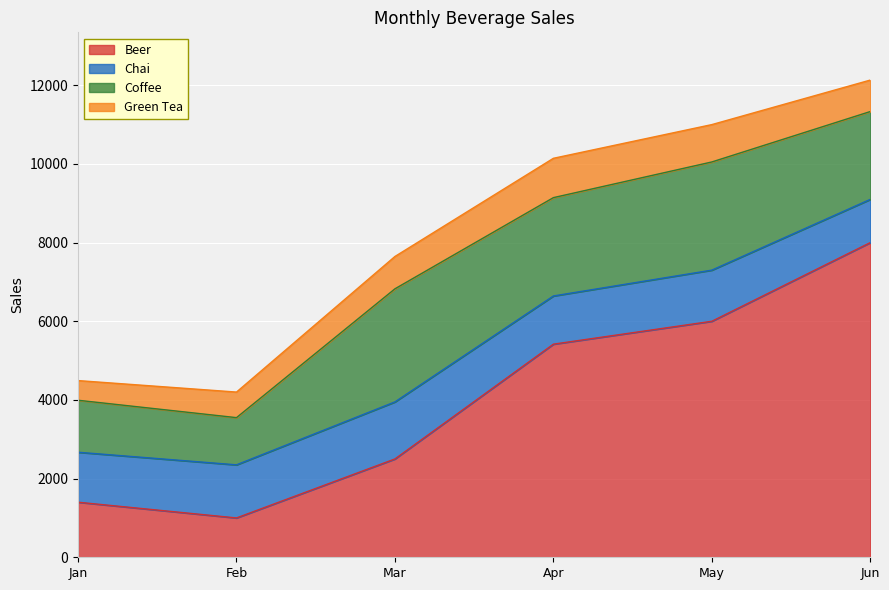

True or false: Green Tea and Chai intersect in this chart.

False